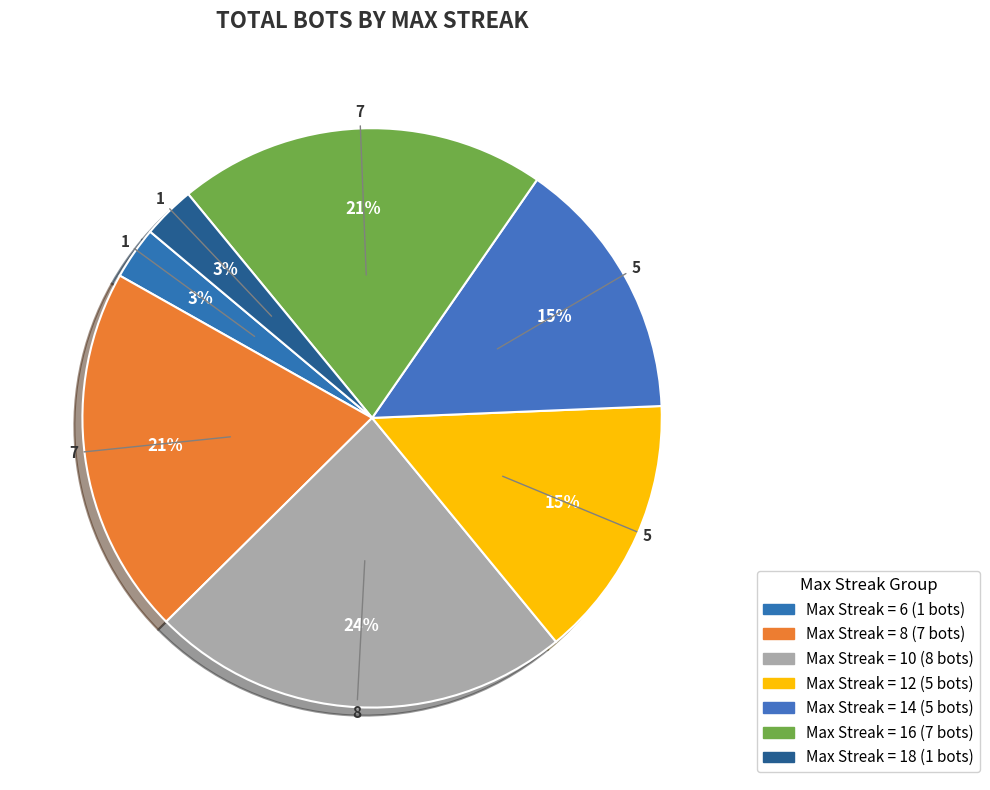

How many segments does this pie chart have?

7